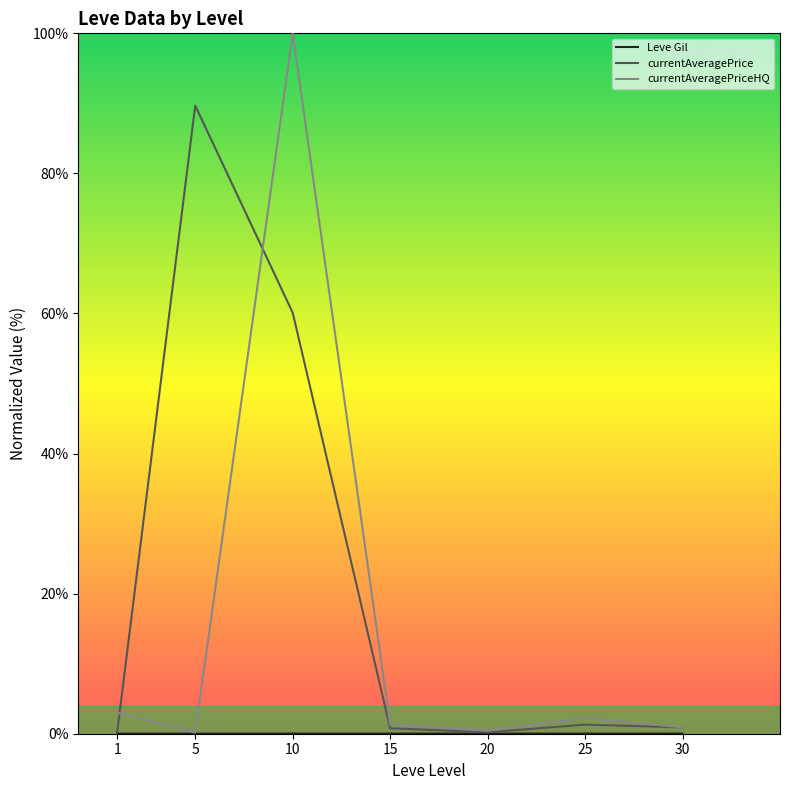

True or false: Leve Gil has more than 2 points higher than both neighbors.

False